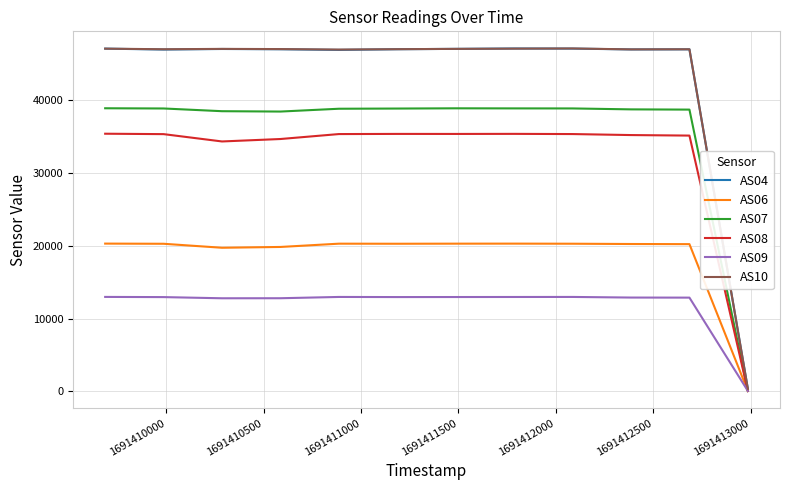

How many lines are shown in the chart?

6